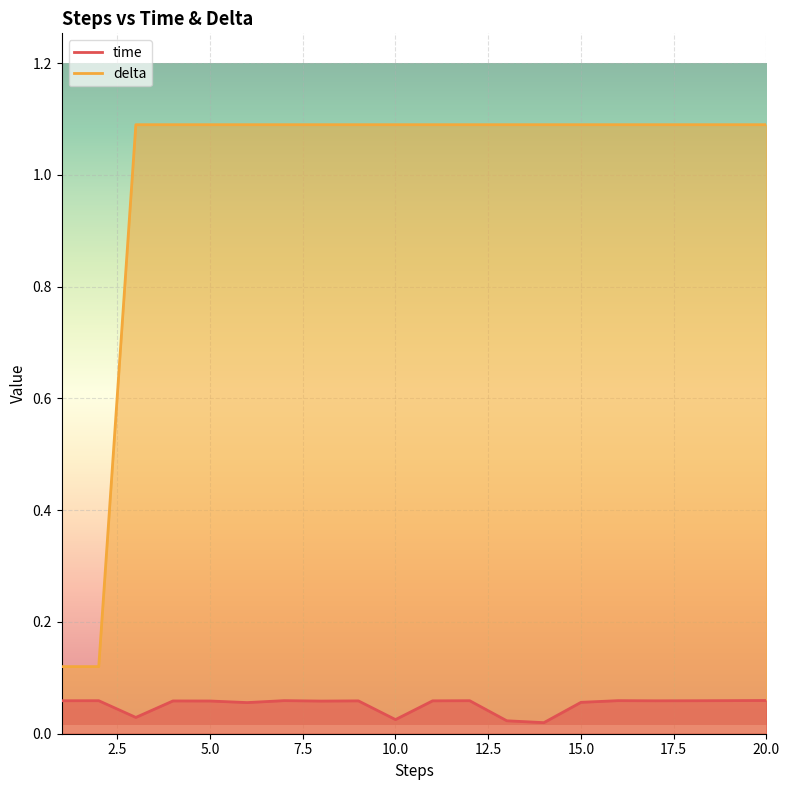

Does the chart display data point markers on the line(s)?

No